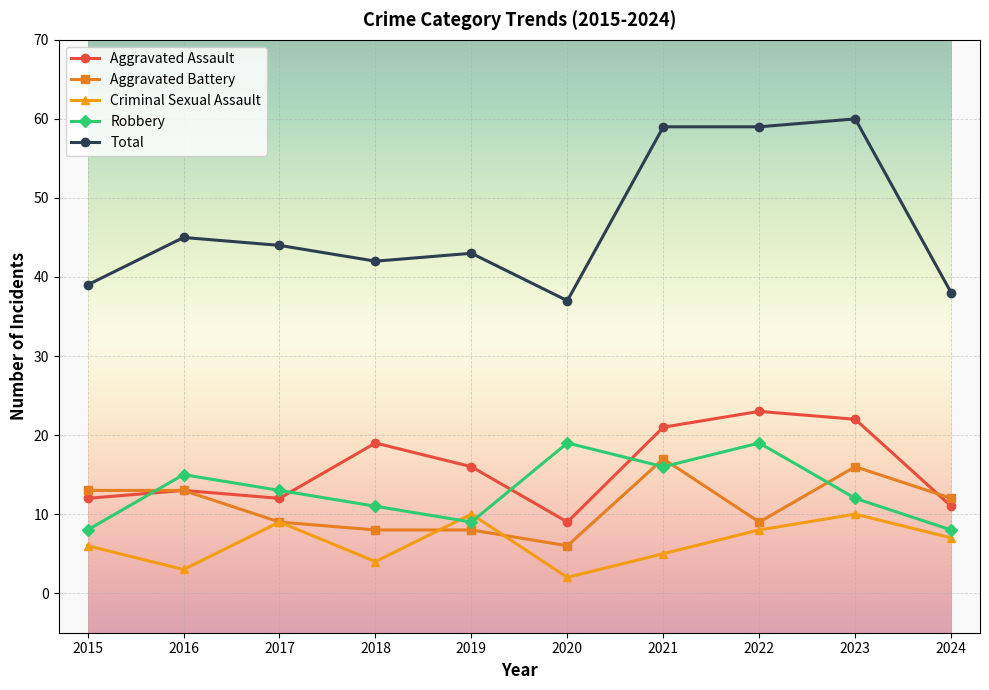

At which category does Total reach its first local peak?

2016